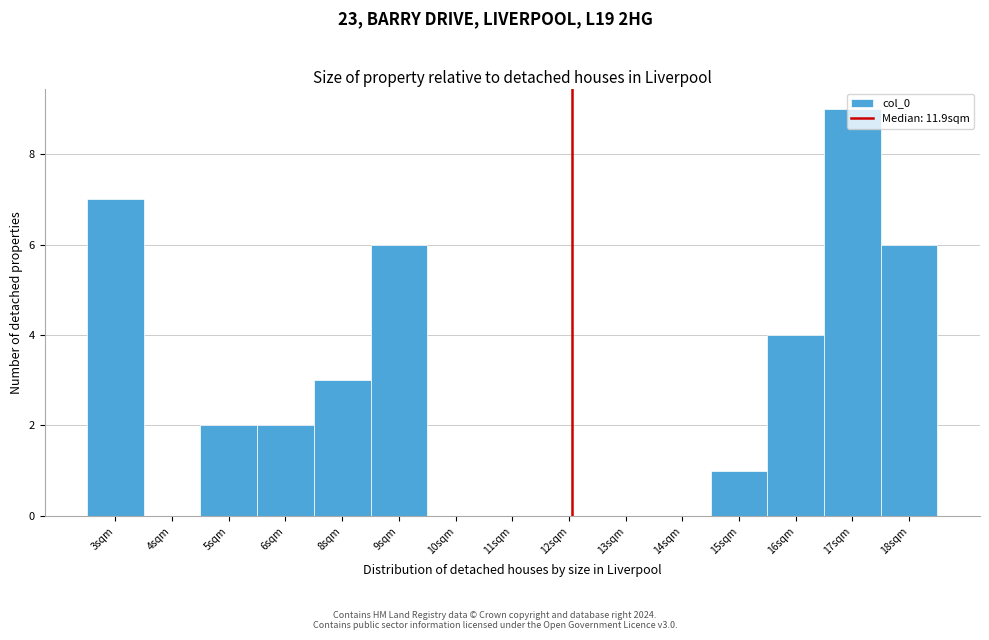

Which label corresponds to the largest value in the chart?

17sqm